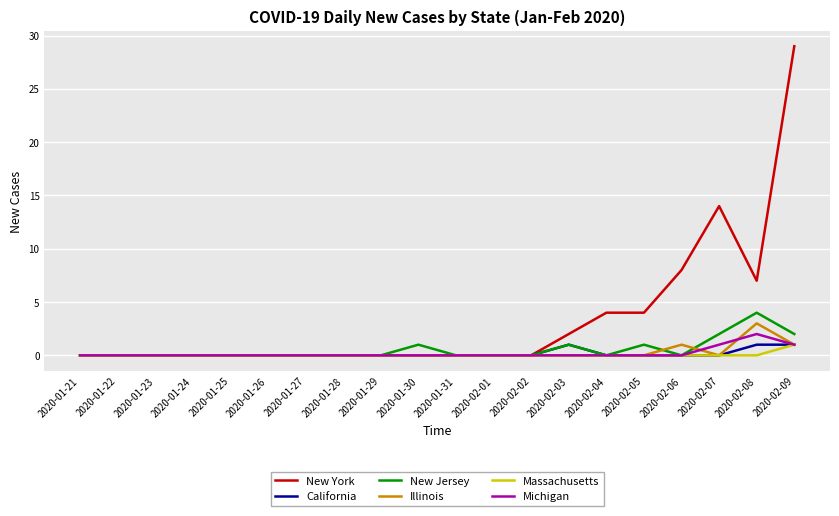

What are all the series names shown in the legend?

New York, California, New Jersey, Illinois, Massachusetts, Michigan